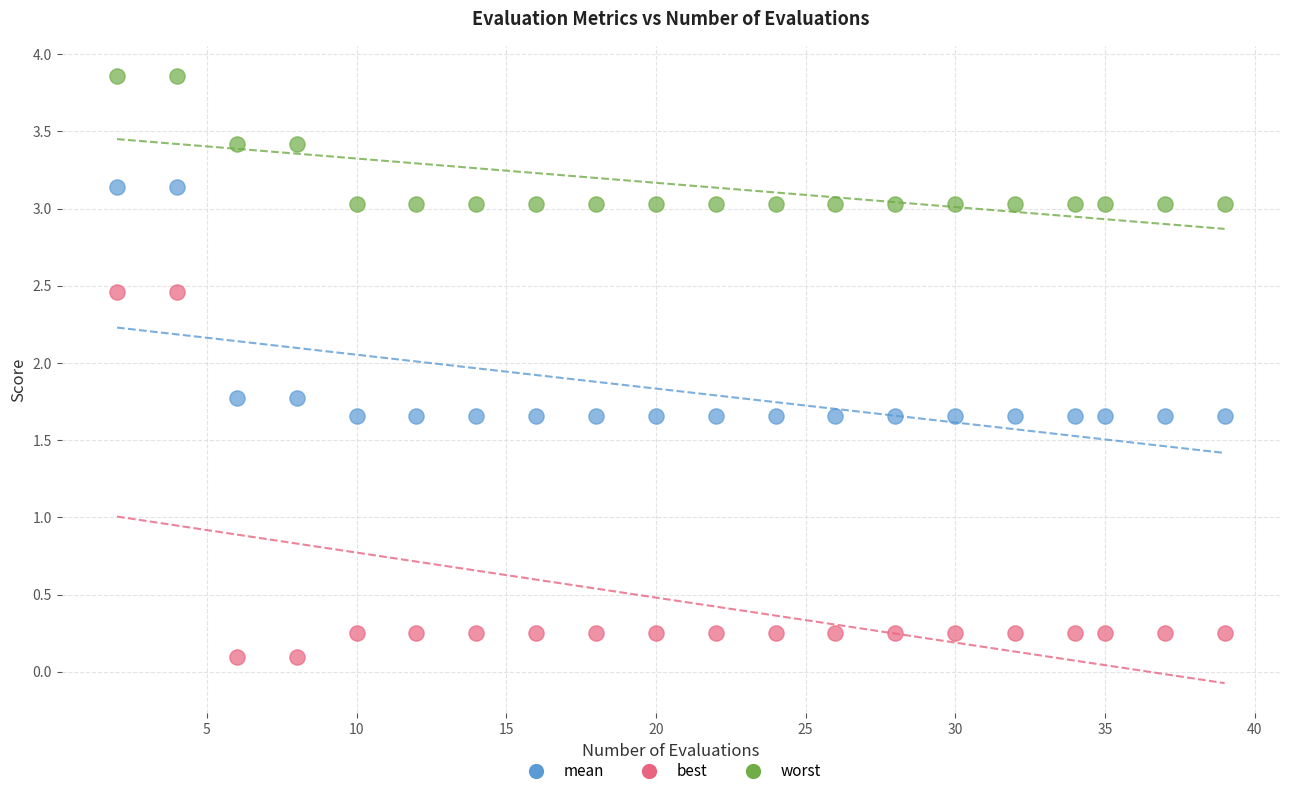

Across all data points, what is the range of Y values (max minus min)?

3.8